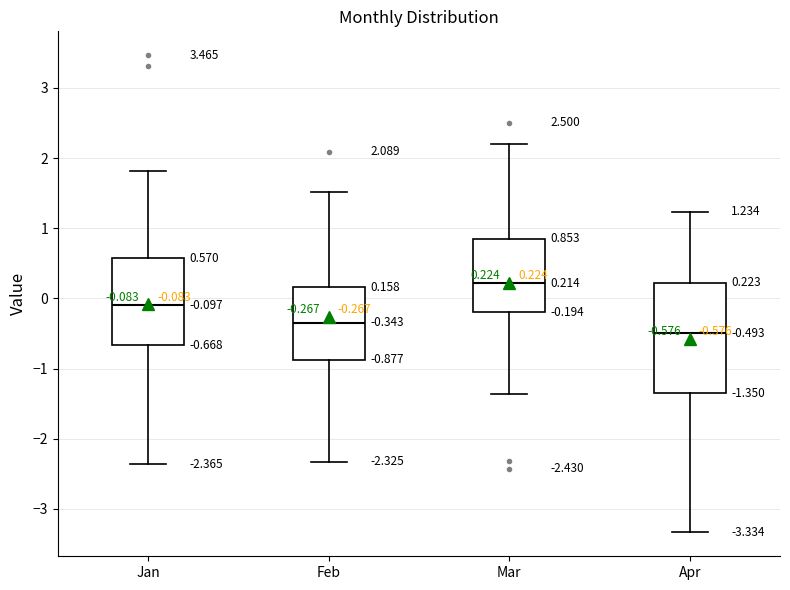

Which box has the lowest median line?

Apr